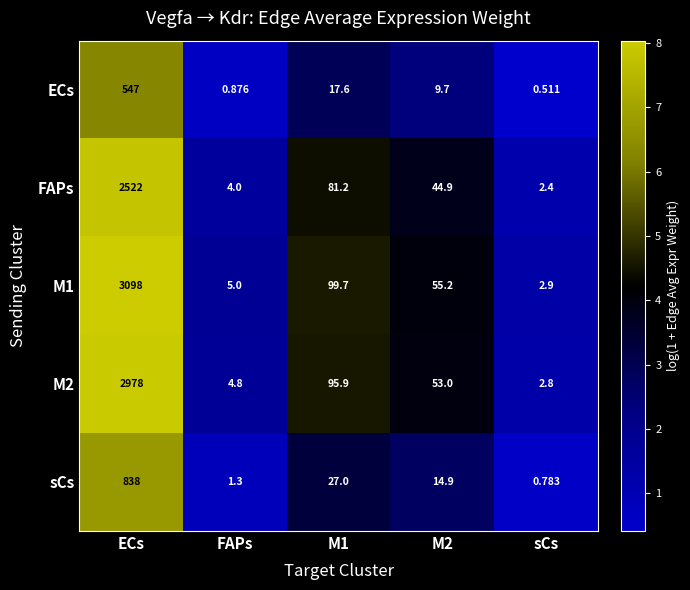

Where does the M2 series first go above 53?

ECs